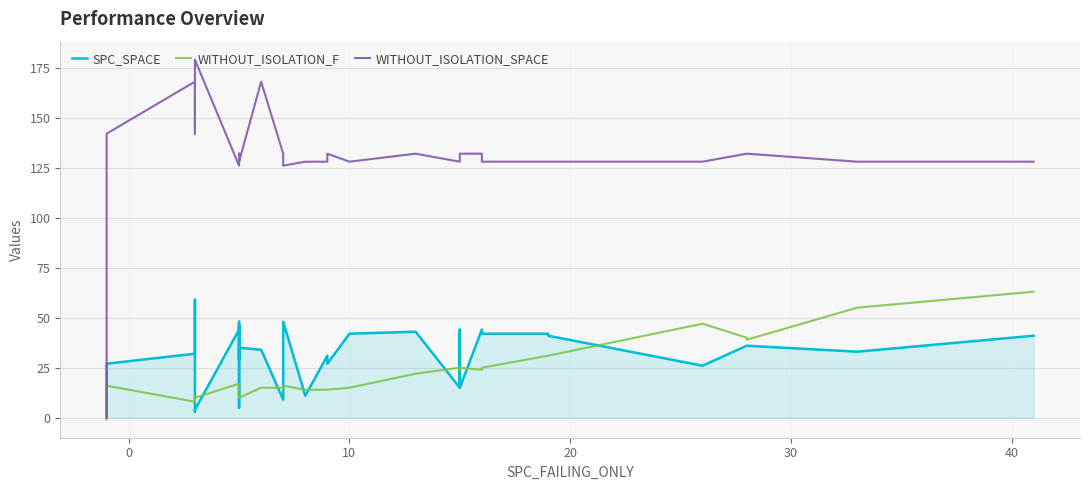

What is the maximum value shown in the chart?

179